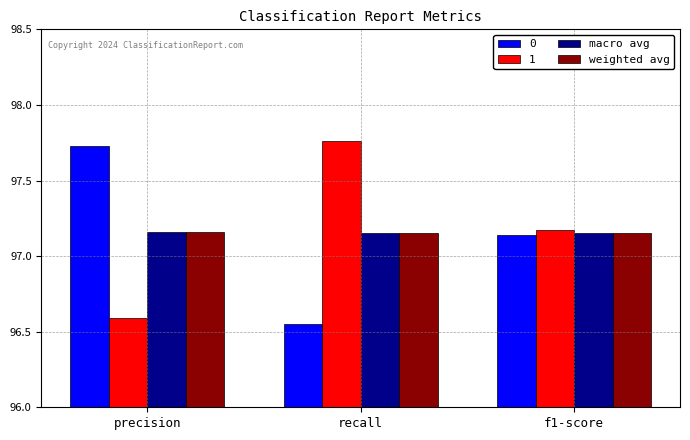

True or false: weighted avg has a value of 146.2 at precision.

False